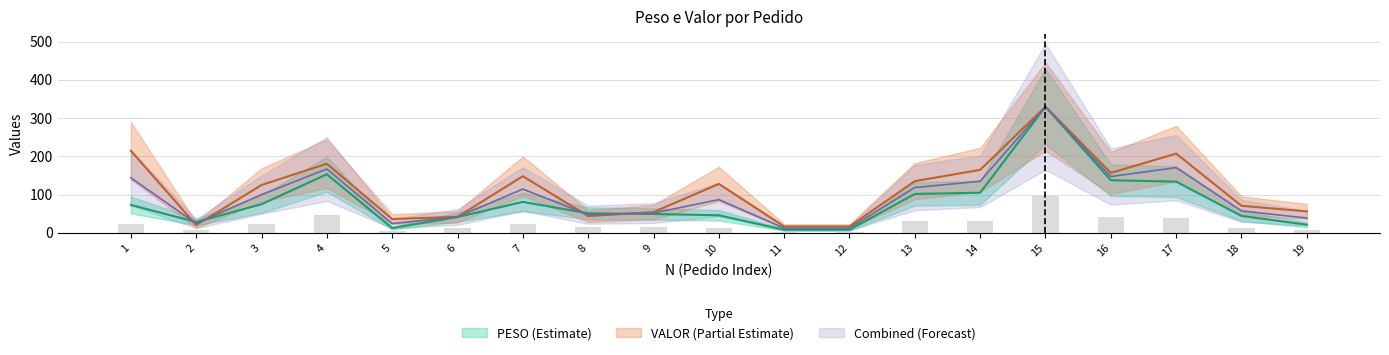

True or false: VALOR has a value of 214.7 at 1.

True